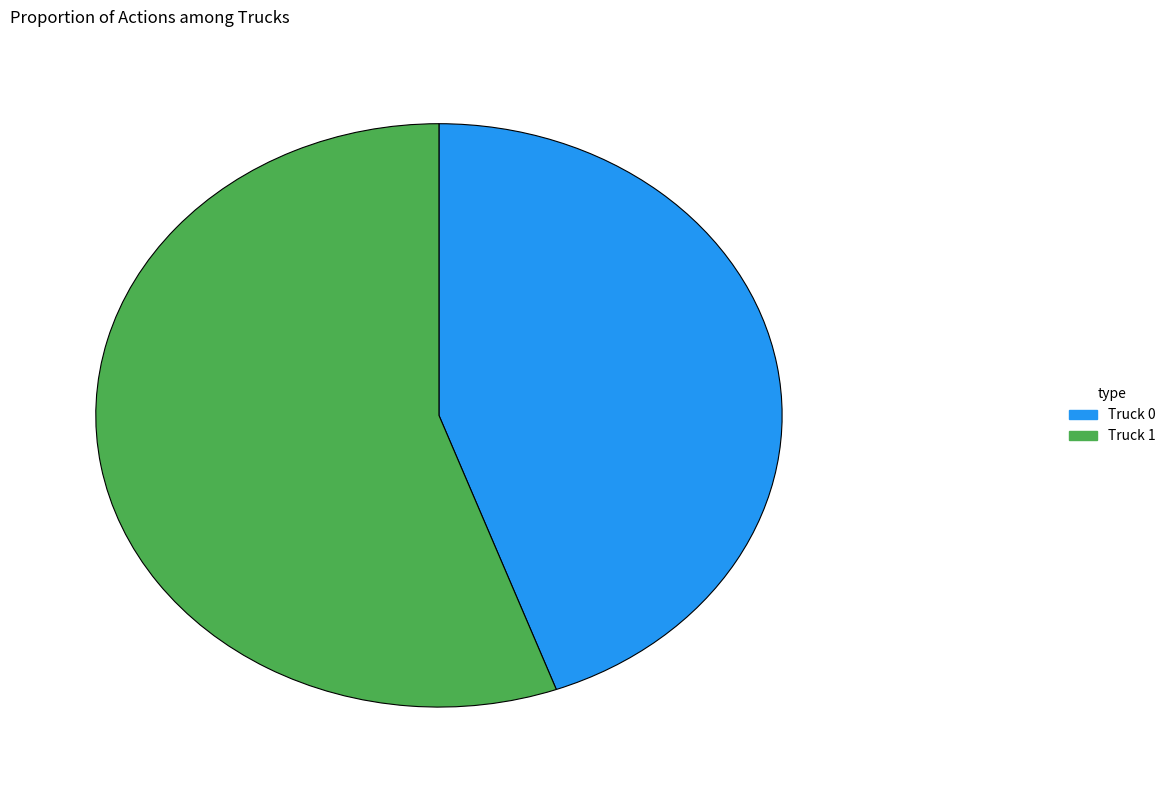

Combined, do Truck 0 and Truck 1 account for over 50%?

Yes